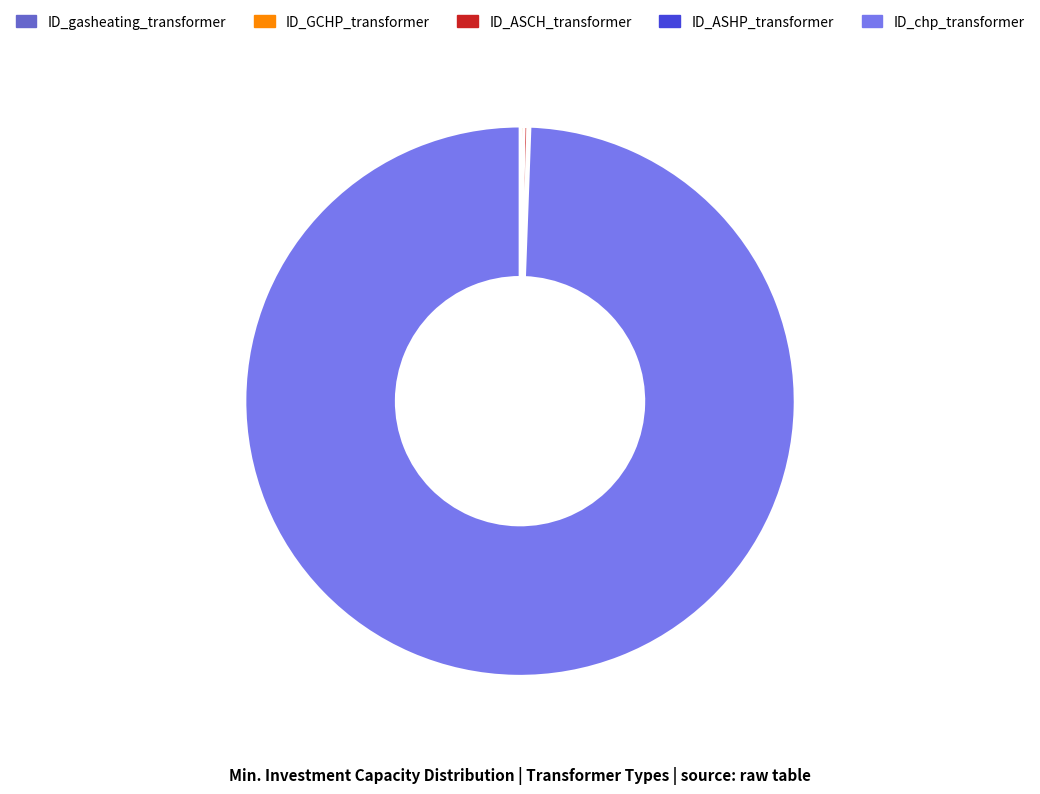

Does ID_chp_transformer account for over 50% of the chart?

Yes